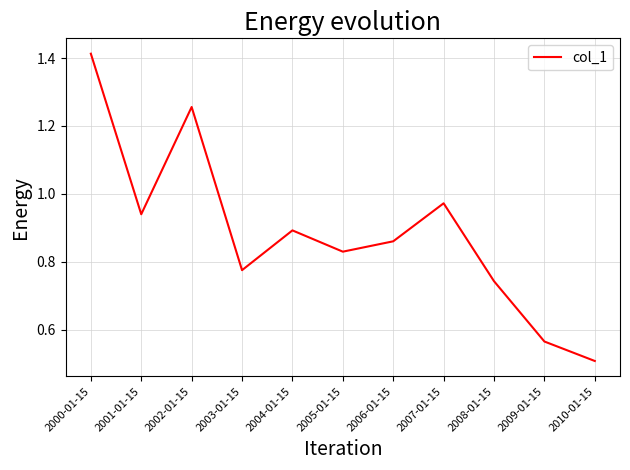

List the labels in order of value, largest first.

2000-01-15, 2002-01-15, 2007-01-15, 2001-01-15, 2004-01-15, 2006-01-15, 2005-01-15, 2003-01-15, 2008-01-15, 2009-01-15, 2010-01-15